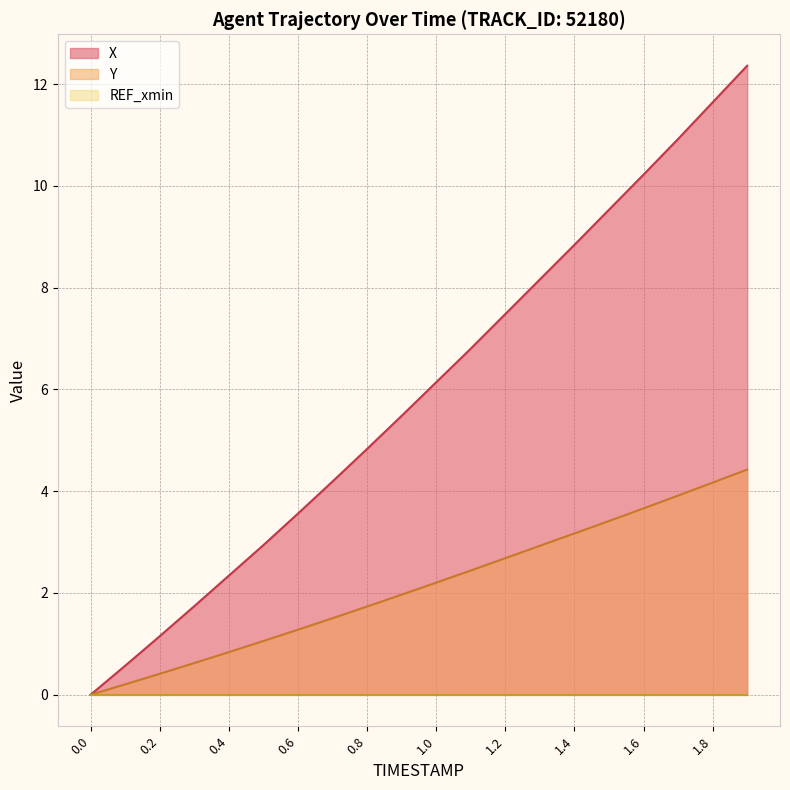

The value of X at 1.4 is 8.8. True or false?

True